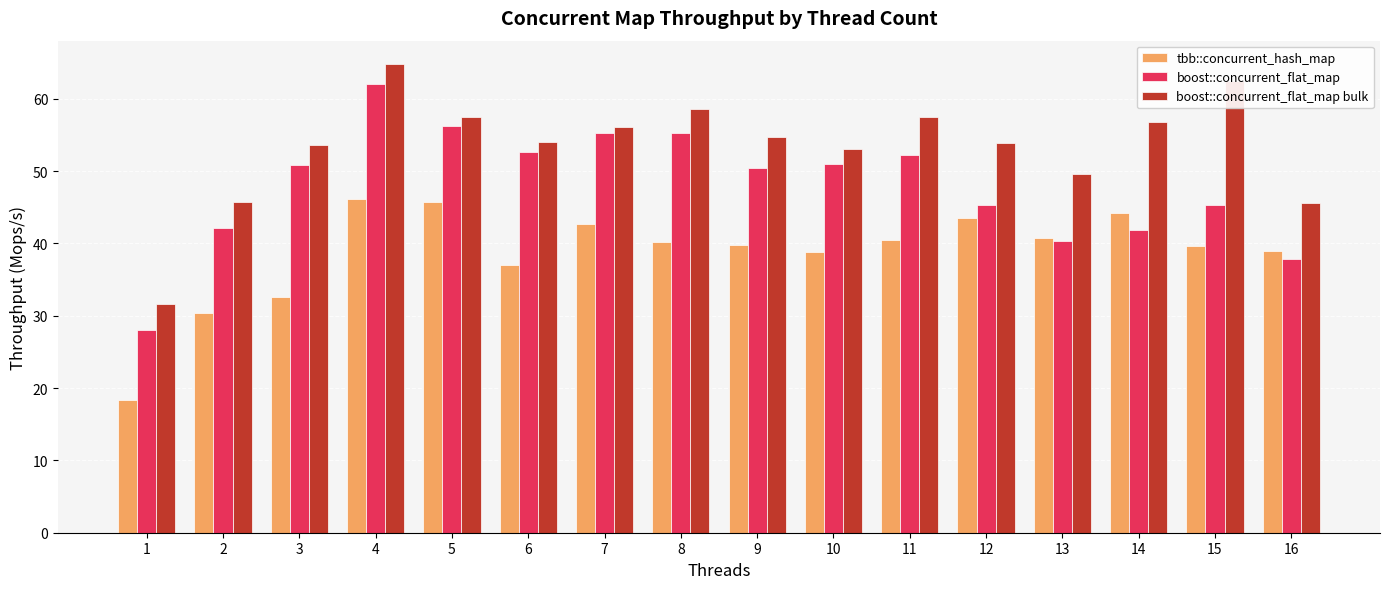

What is the difference between the maximum and second lowest values in the boost::concurrent_flat_map series?

24.3